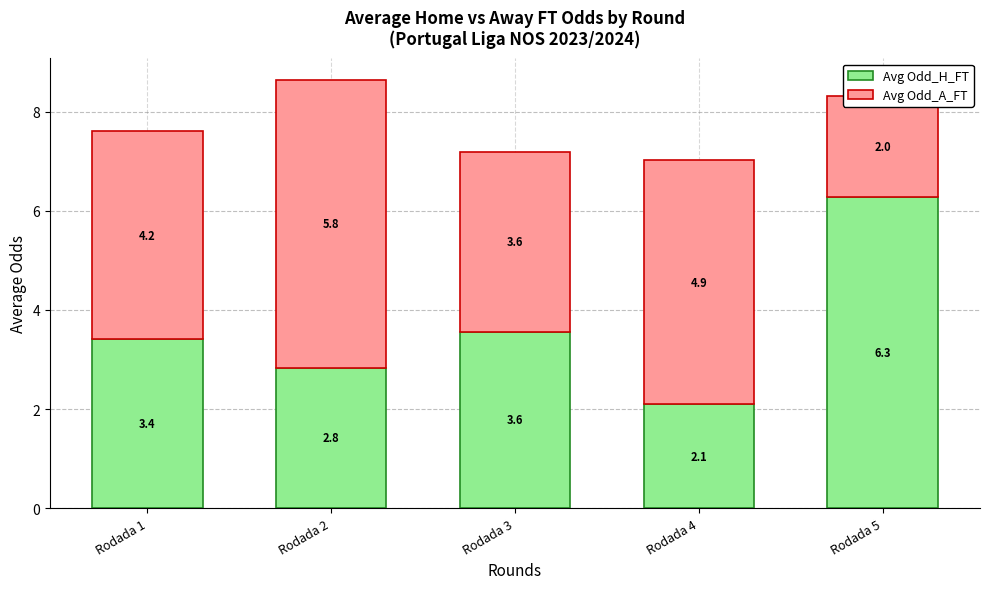

What is the sum of the Avg Odd_H_FT values at Rodada 3 and Rodada 1?

7.0